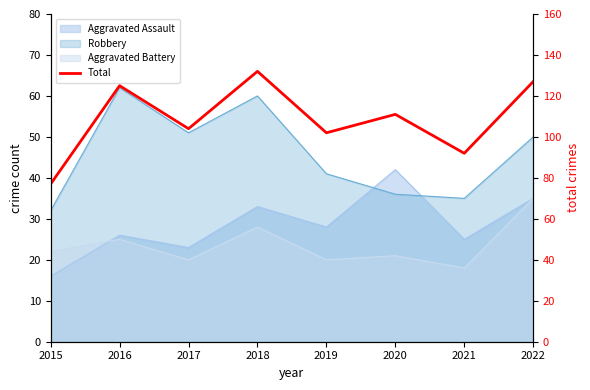

Reading right to left, transcribe all the data shown in this chart.

127	92	111	102	132	104	125	77